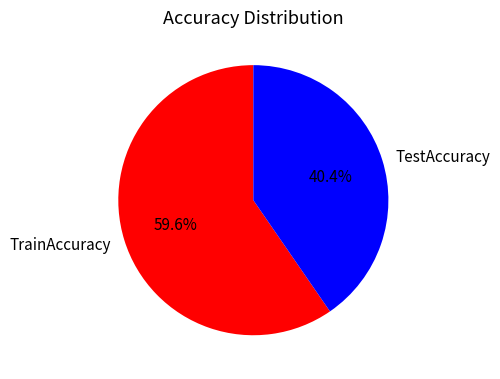

Combined, do TestAccuracy and TrainAccuracy account for over 50%?

Yes